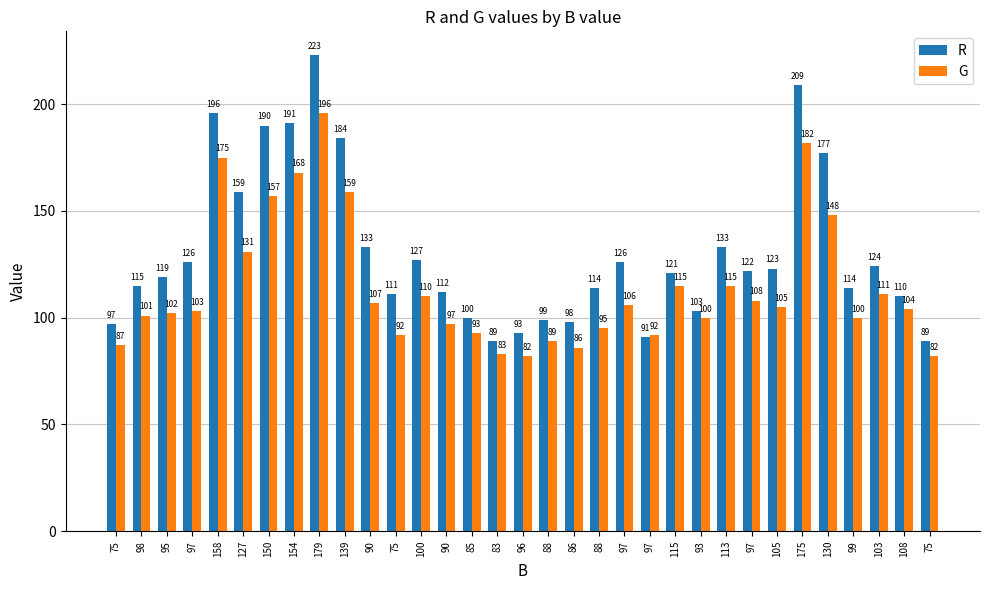

Is it true that R equals 111 at 75?

True